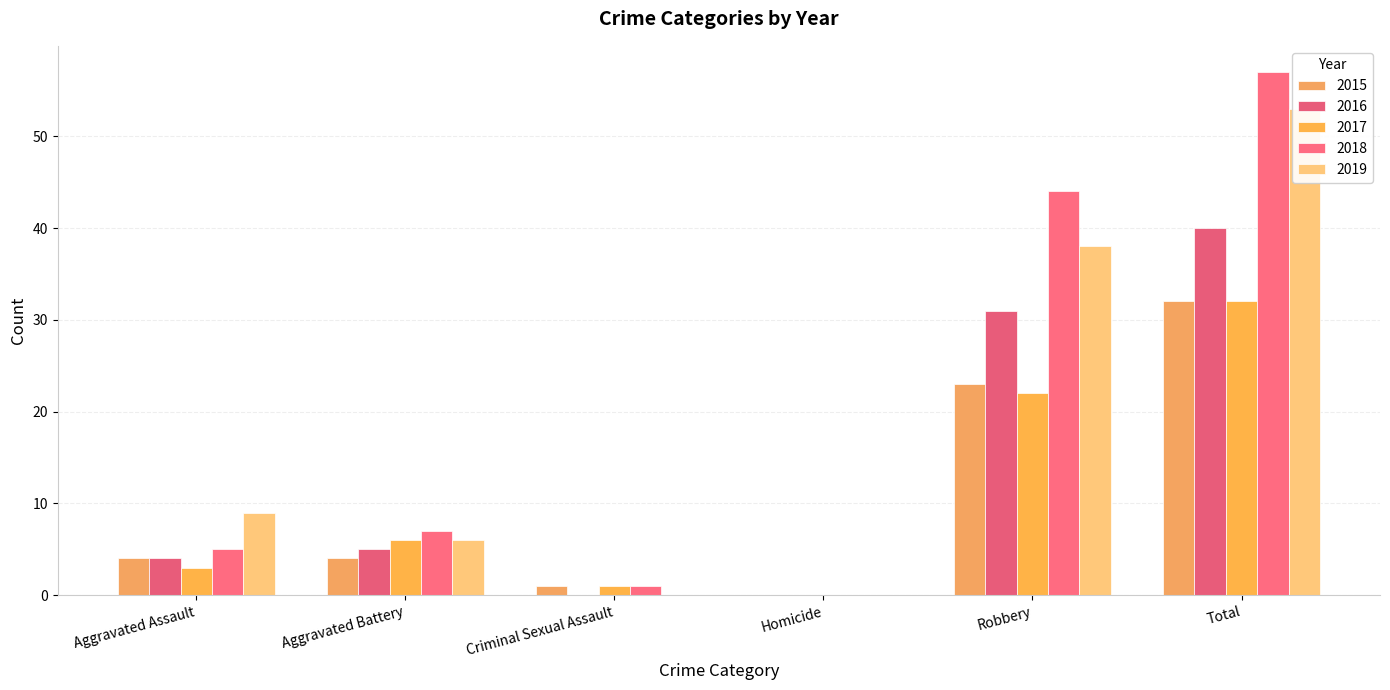

Which series changed the most between Aggravated Assault and Criminal Sexual Assault?

2019